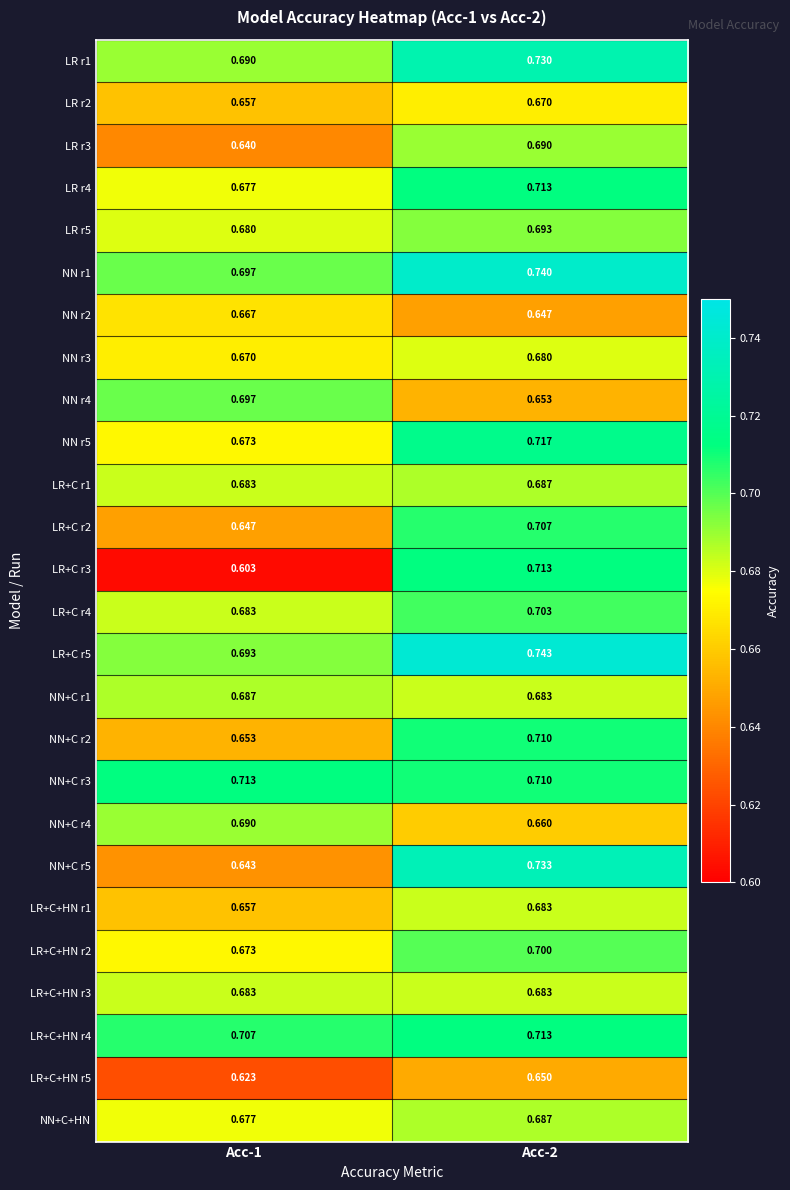

What is the greatest value displayed?

0.7